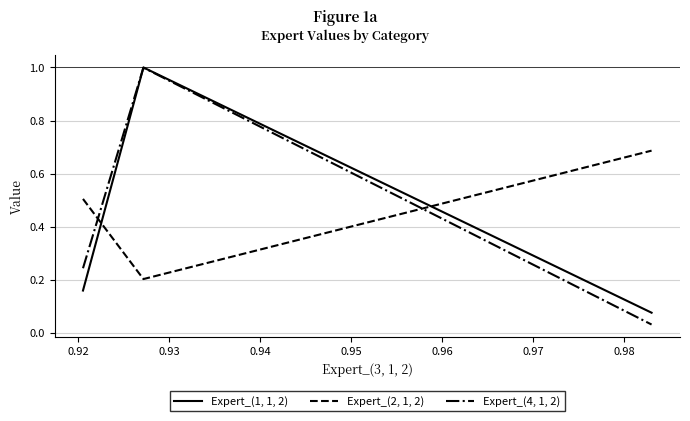

What is the maximum value for Expert_(4, 1, 2)?

1.0